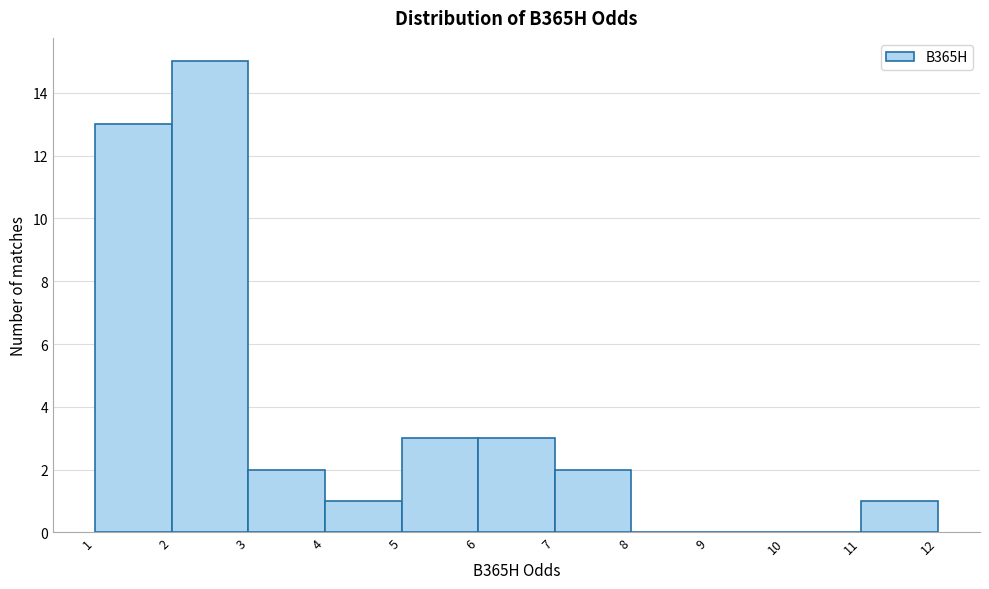

Reading left to right, transcribe this chart: for each bar, give the range it covers on the x-axis and its height. The values are not printed on the chart, so give them approximately, as read against the axis.

1 to 2: 13
2 to 3: 15
3 to 4: 2
4 to 5: 1
5 to 6: 3
6 to 7: 3
7 to 8: 2
8 to 9: 0
9 to 10: 0
10 to 11: 0
11 to 12: 1